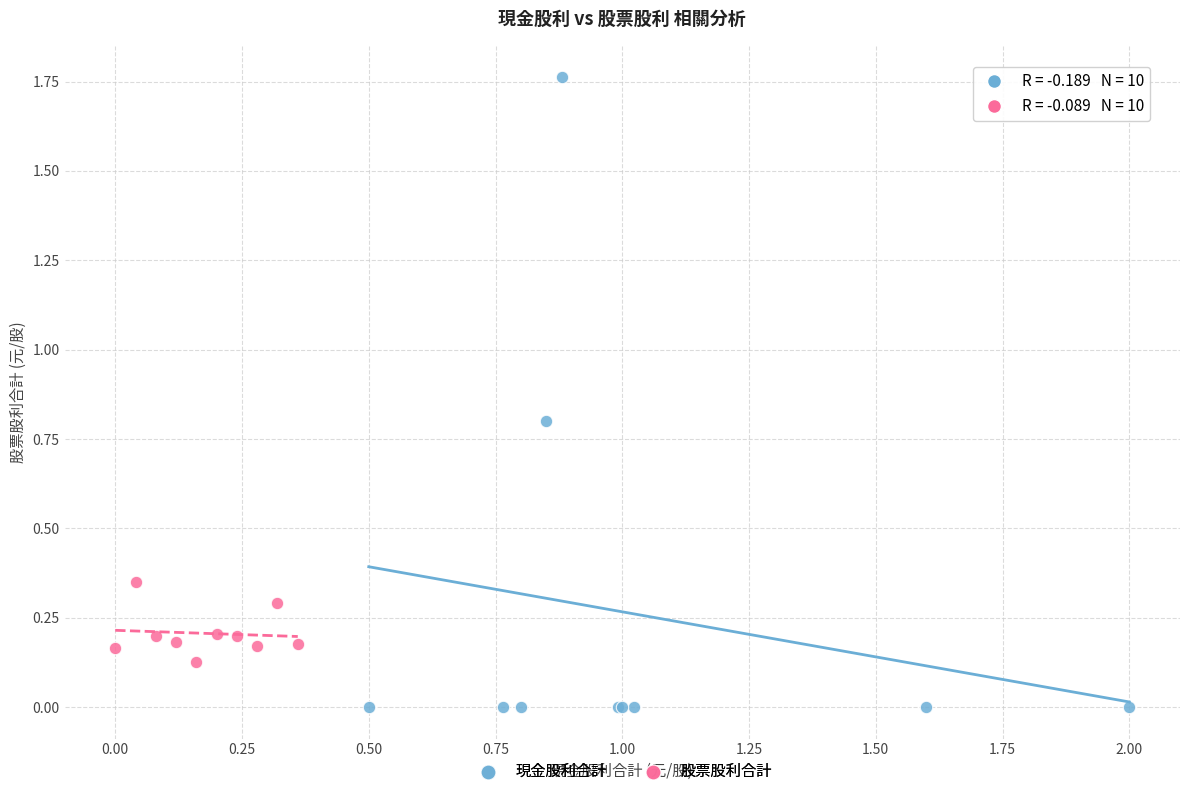

Which series reaches the minimum Y coordinate?

現金股利合計